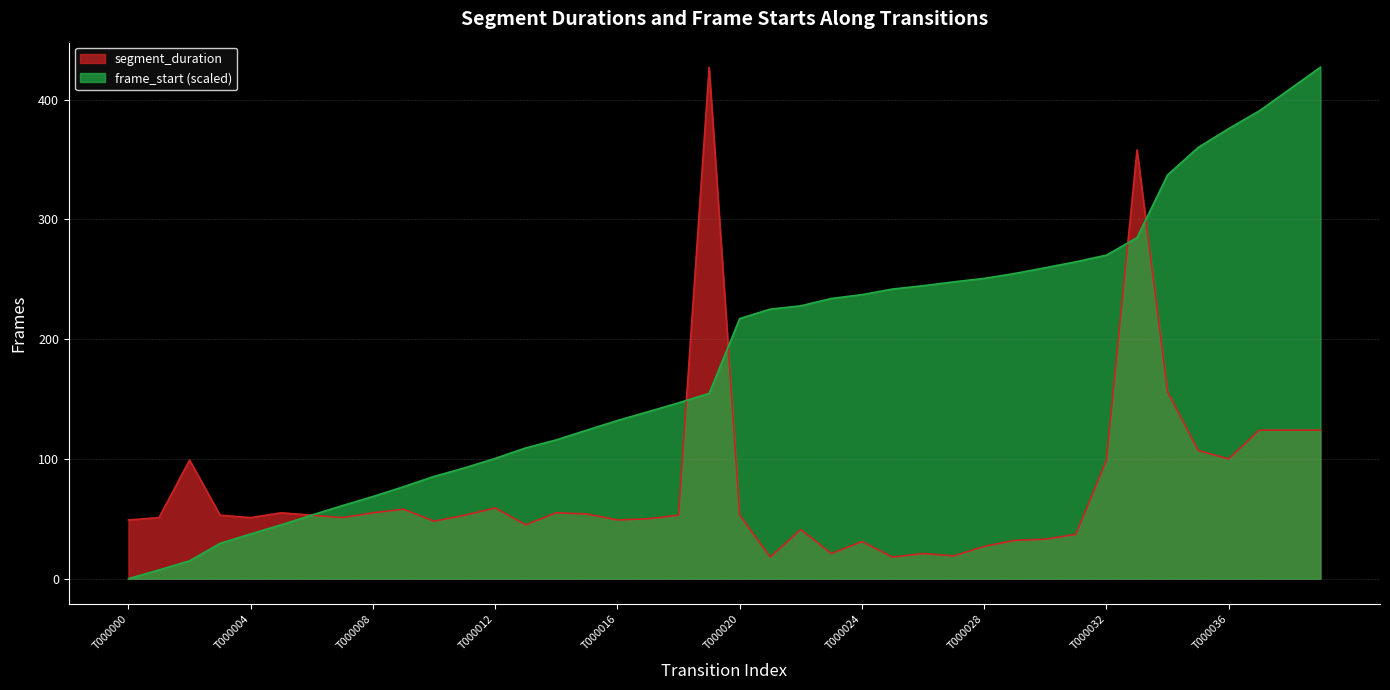

What is the difference between the maximum and minimum values in the frame_start series?

427.0